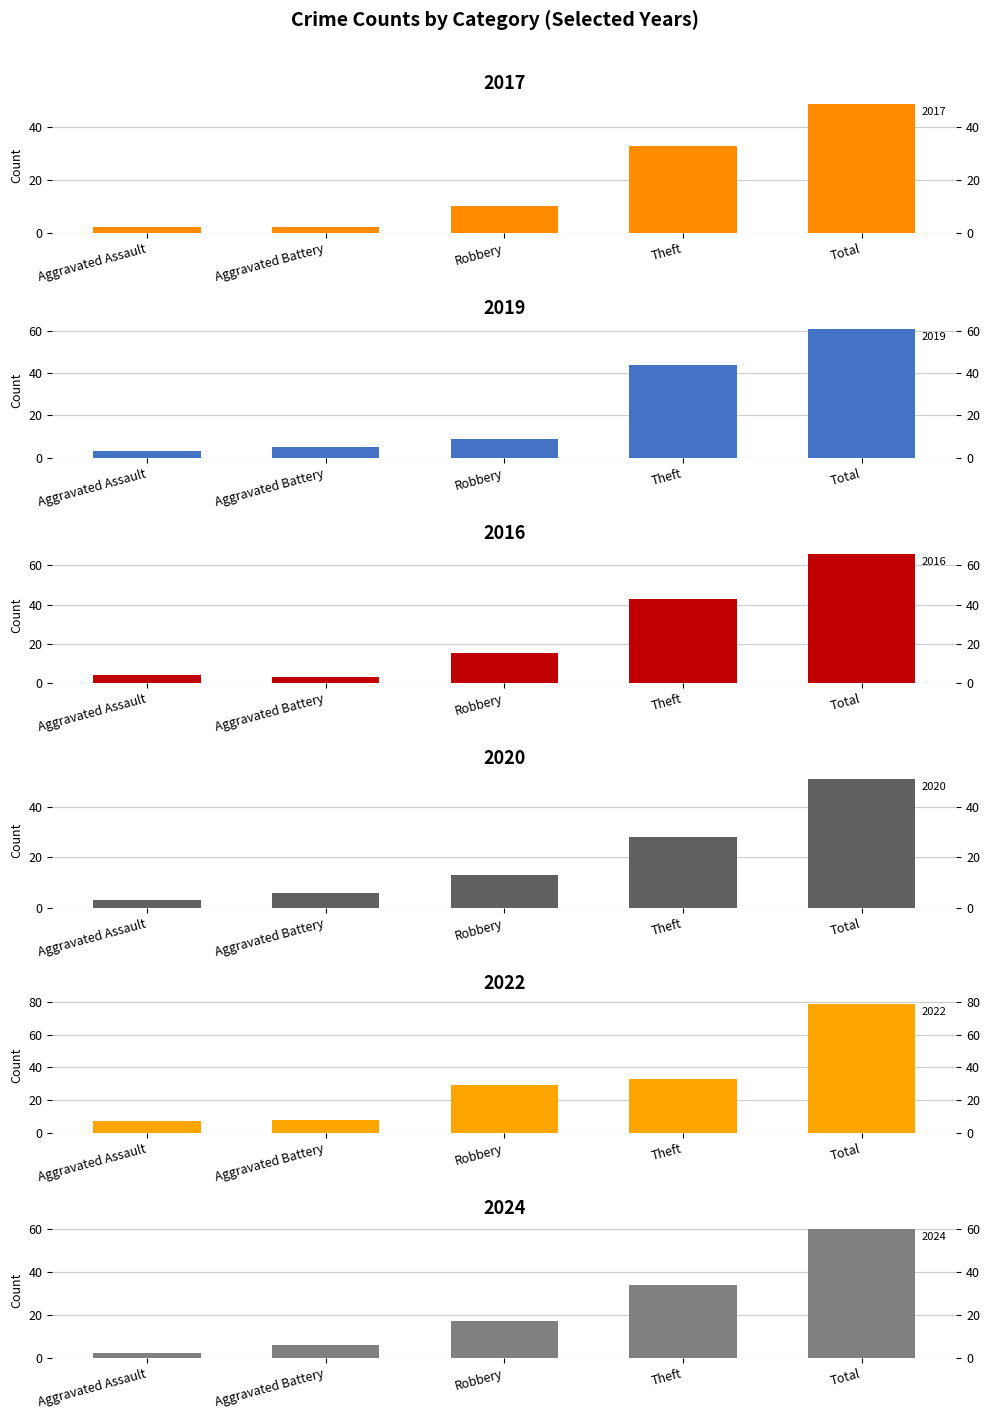

At which label does 2024 reach its peak?

Total